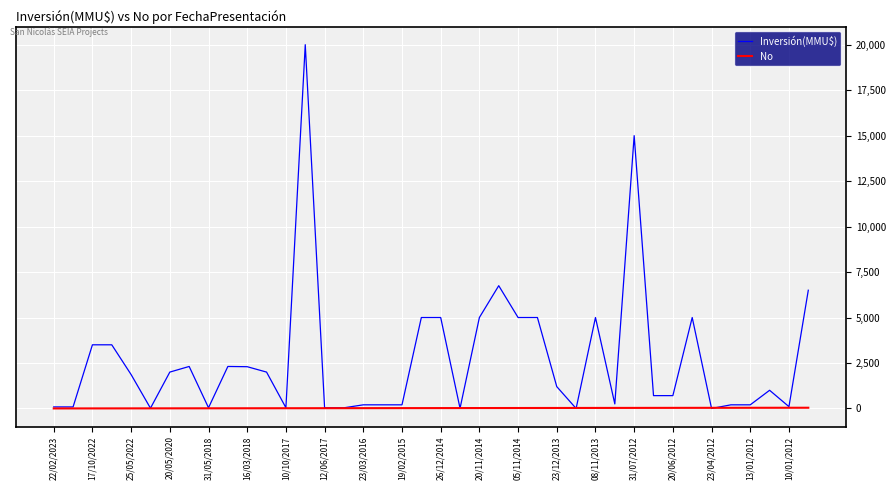

List the series in order of their peak value, highest first.

Inversión(MMU$), No